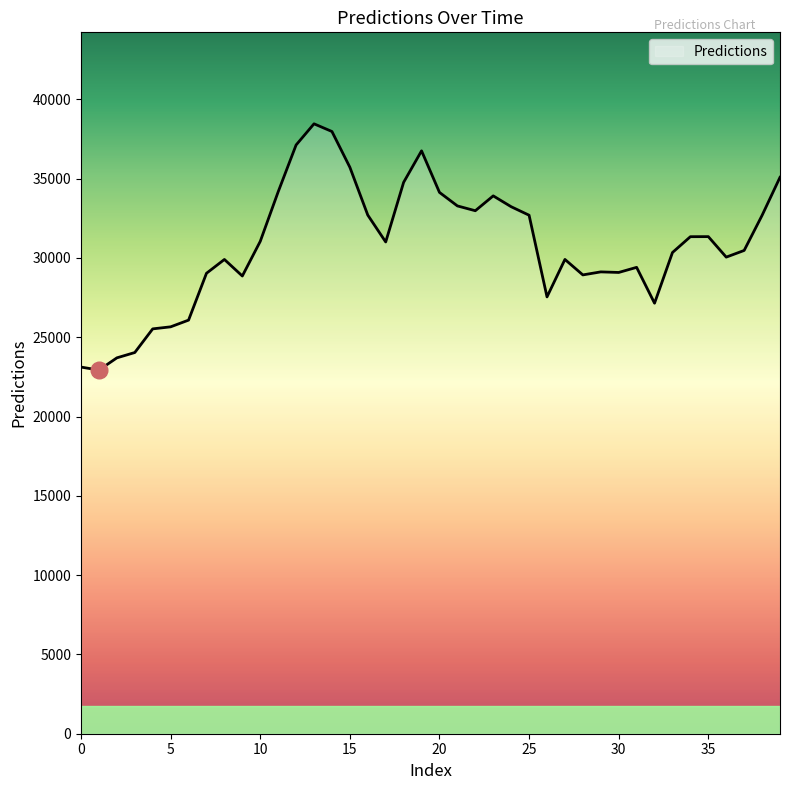

How many values are below 31004?

20